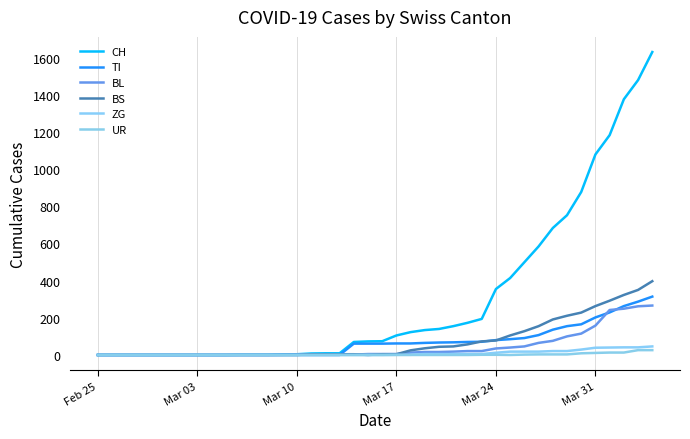

Does the chart have visible grid lines?

Yes